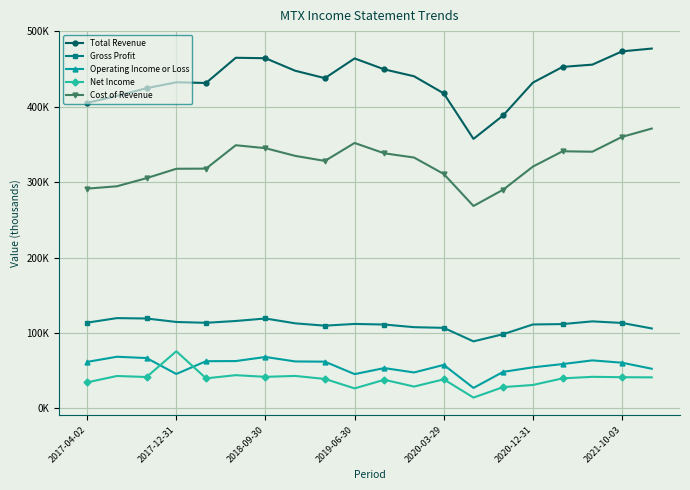

What is the maximum value shown in the chart?

476900